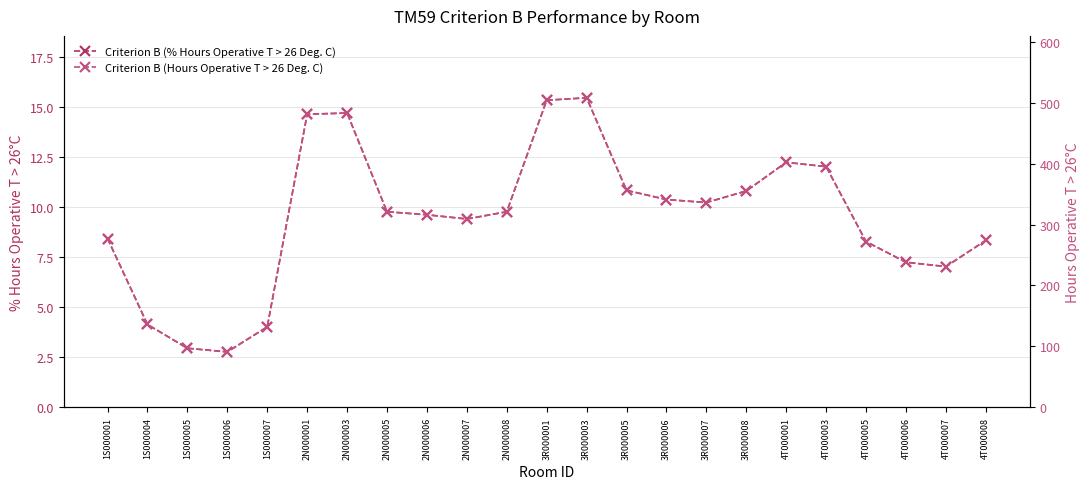

Which series has the widest spread of values?

Criterion B (Hours Operative T > 26 Deg. C)